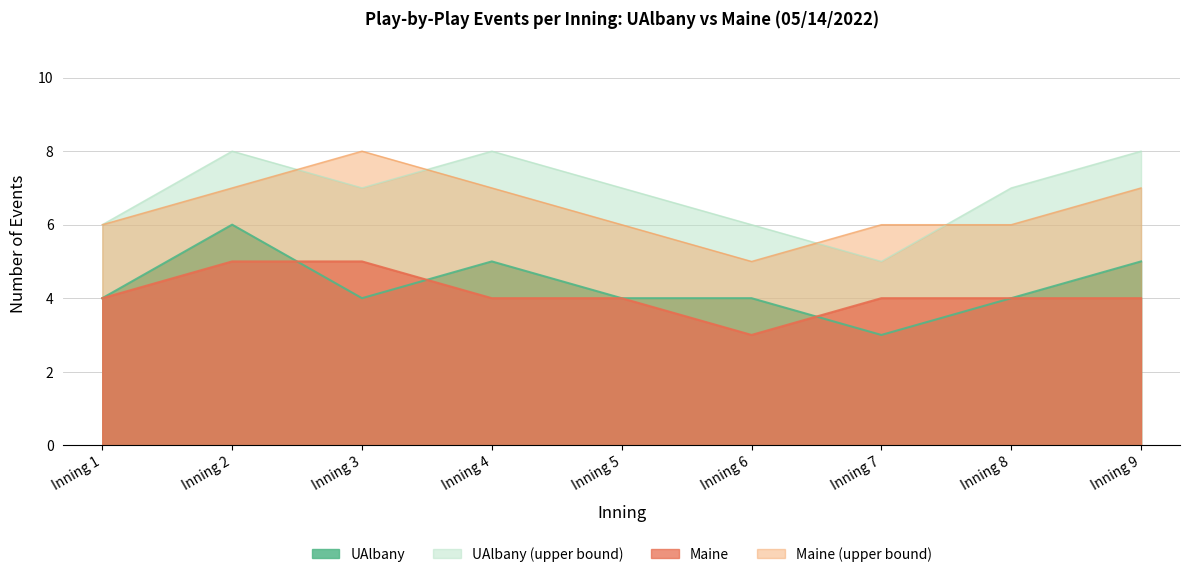

True or false: Maine_events and Maine_upper cross at least once.

False